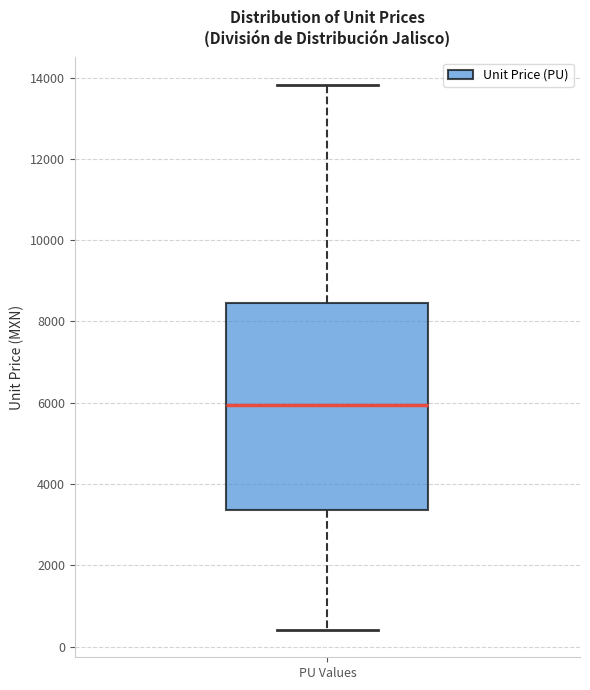

Transcribe this box plot: give where the median line is, the range the box spans, and where the two whiskers end, as read against the y-axis. The values are not printed on the chart, so give them approximately, as read against the axis.

median 6000, box 3400 to 8400, whiskers 400 to 13800